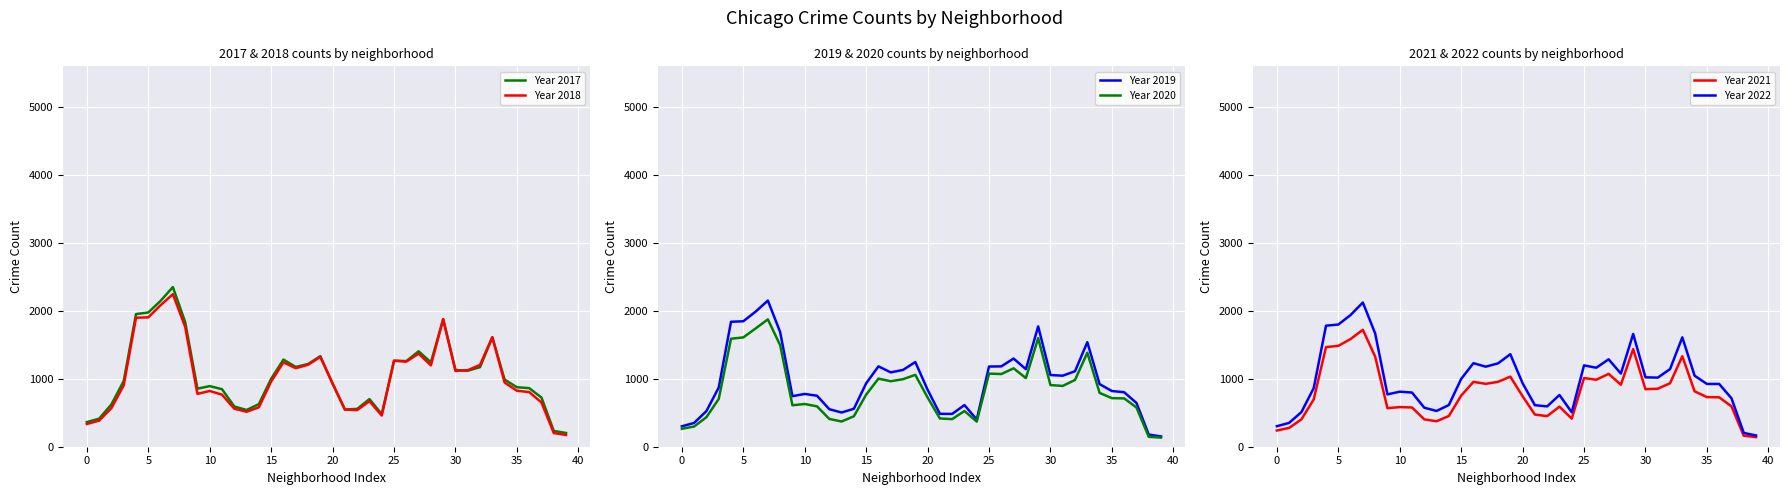

True or false: Year 2017 and Year 2019 cross at least once.

False